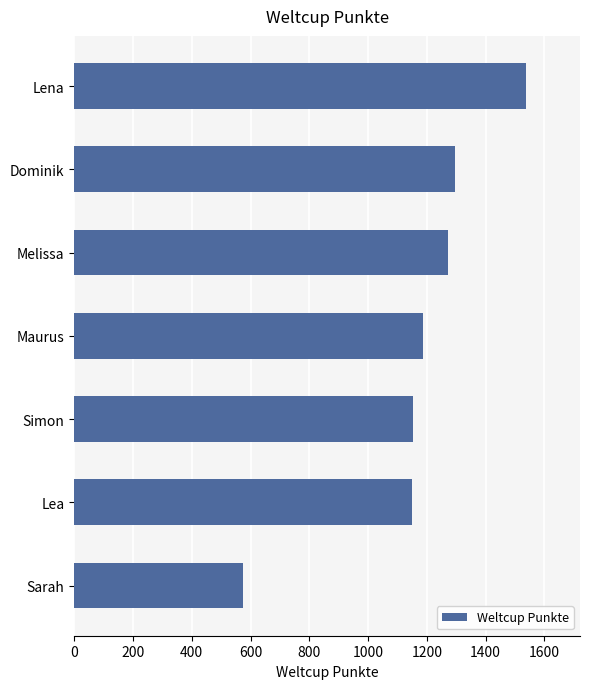

What is the maximum value shown in the chart?

1537